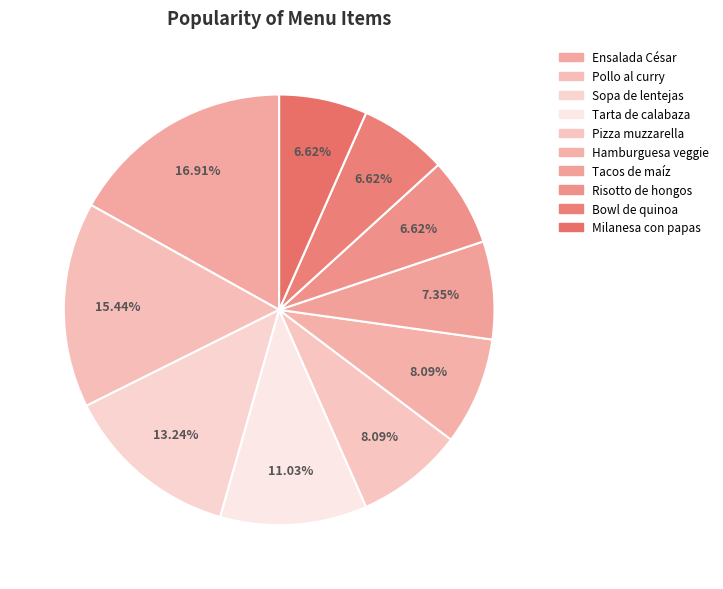

To the nearest percent, what portion does Risotto de hongos represent?

7%